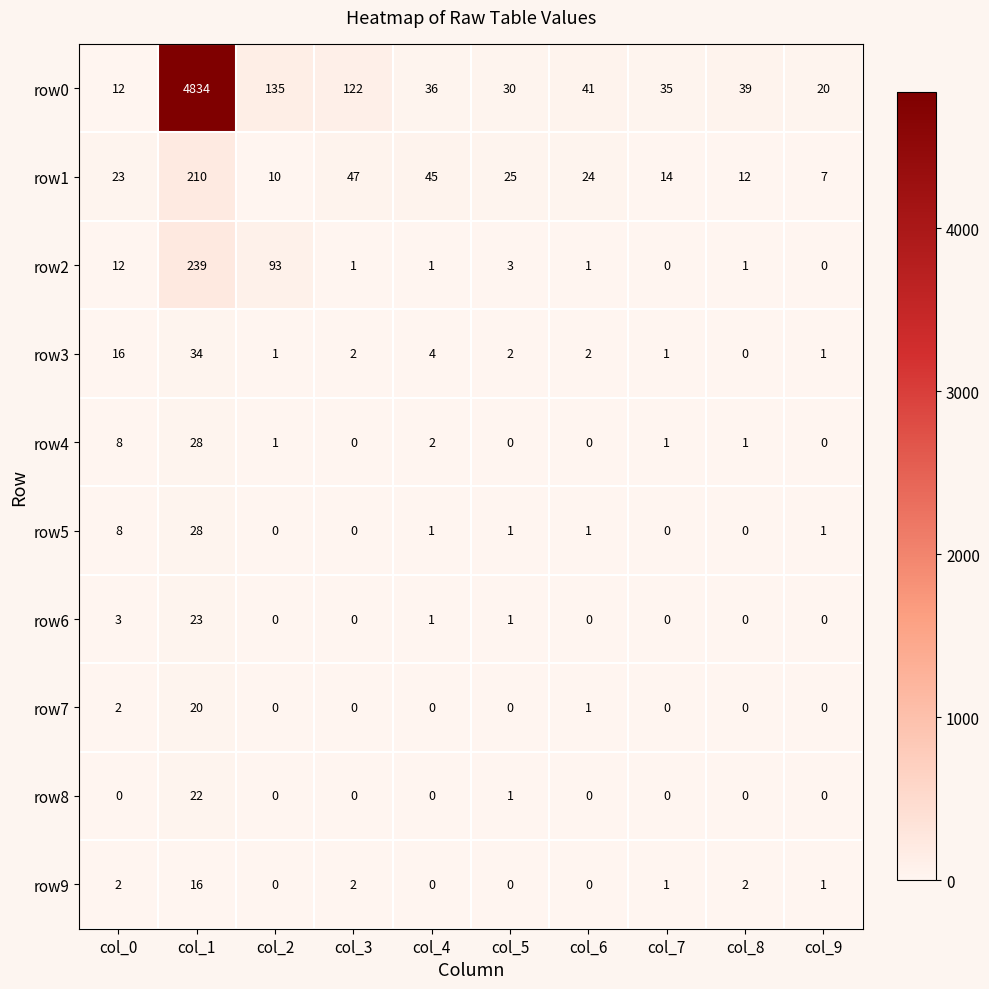

At which category is the sum across all series the highest?

col_1